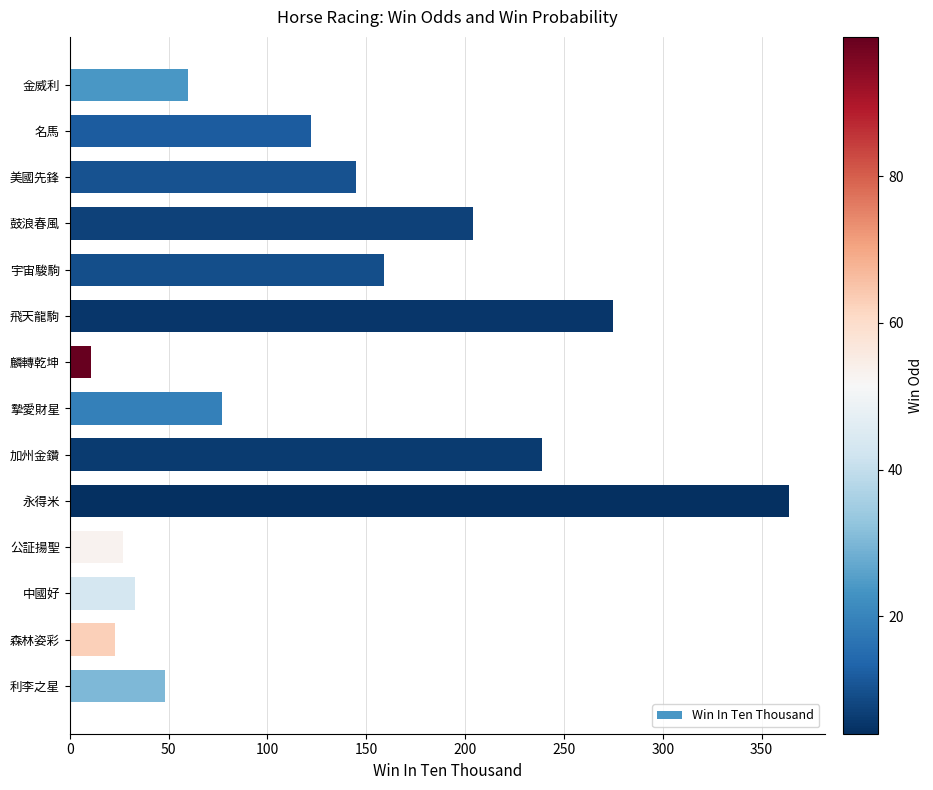

Are the bars grouped side by side (vs. stacked)?

No